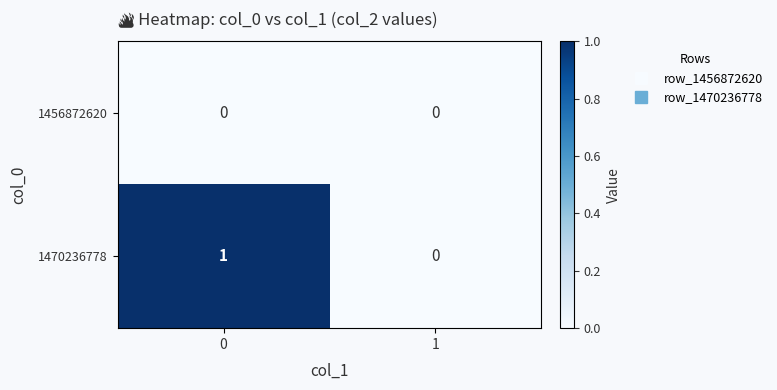

Reading left to right, extract all data points from this chart.

1456872620: 0=0	1=0
1470236778: 0=1	1=0